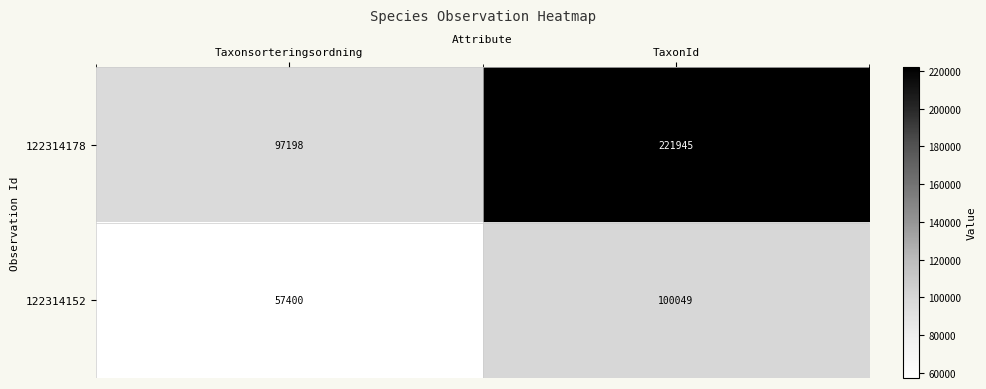

Reading left to right, what are all the values shown in this chart?

122314178: 97198	221945
122314152: 57400	100049